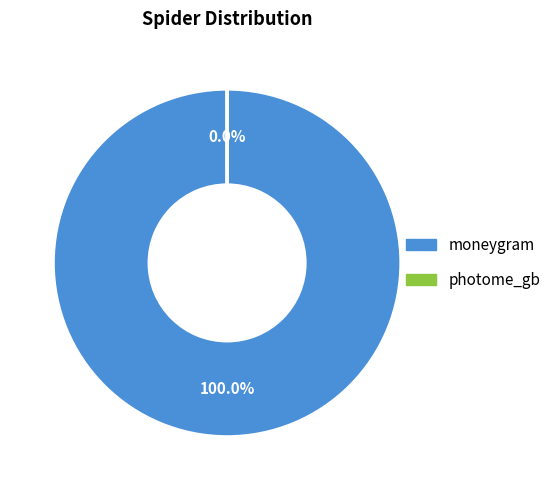

Which has a higher value, moneygram or photome_gb?

moneygram